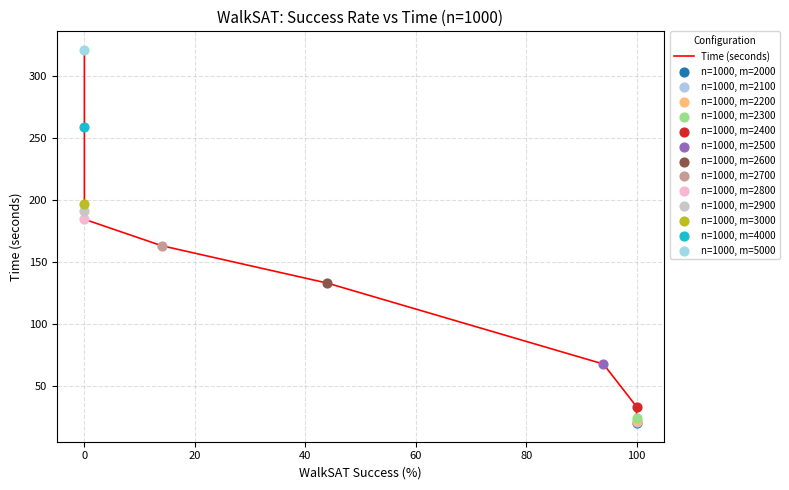

What is the change in value from 8 to 10?

+12.4